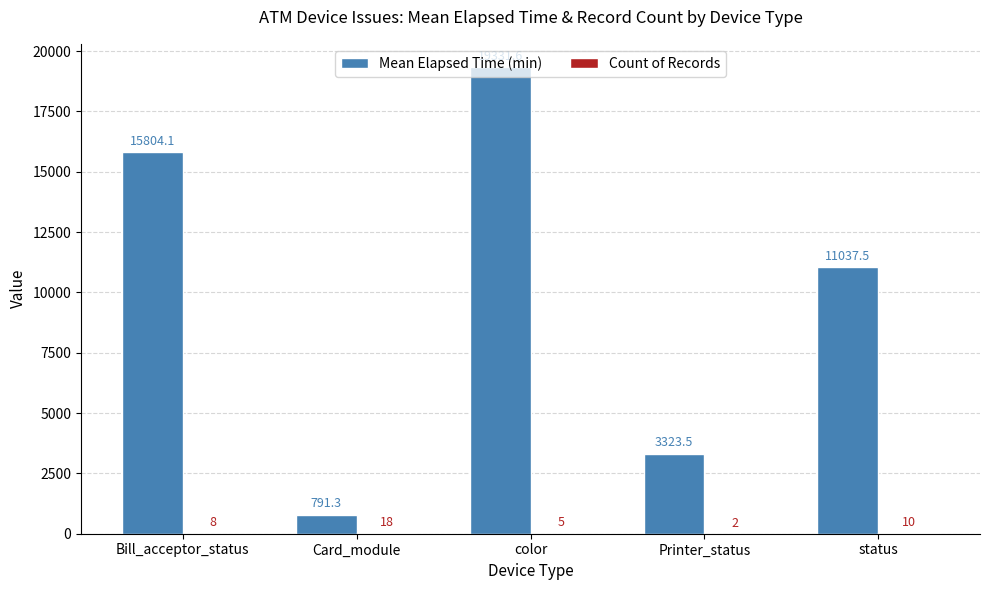

Which category has the highest value across all series?

color